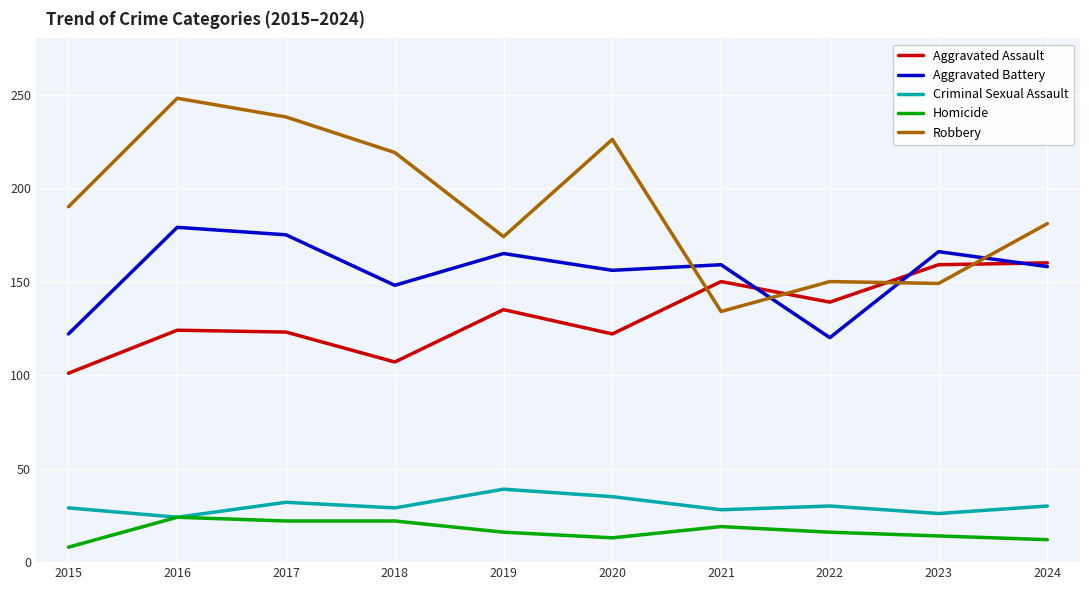

How many series are shown in this chart?

5